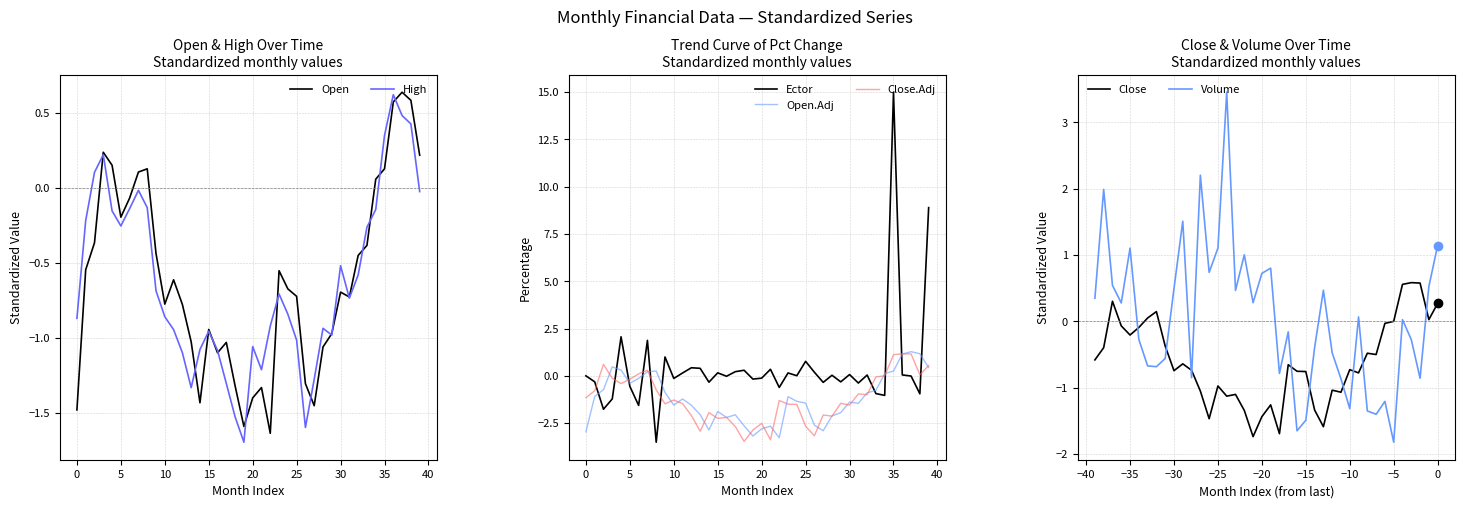

The value of Open at Volume is 0.2. True or false?

True